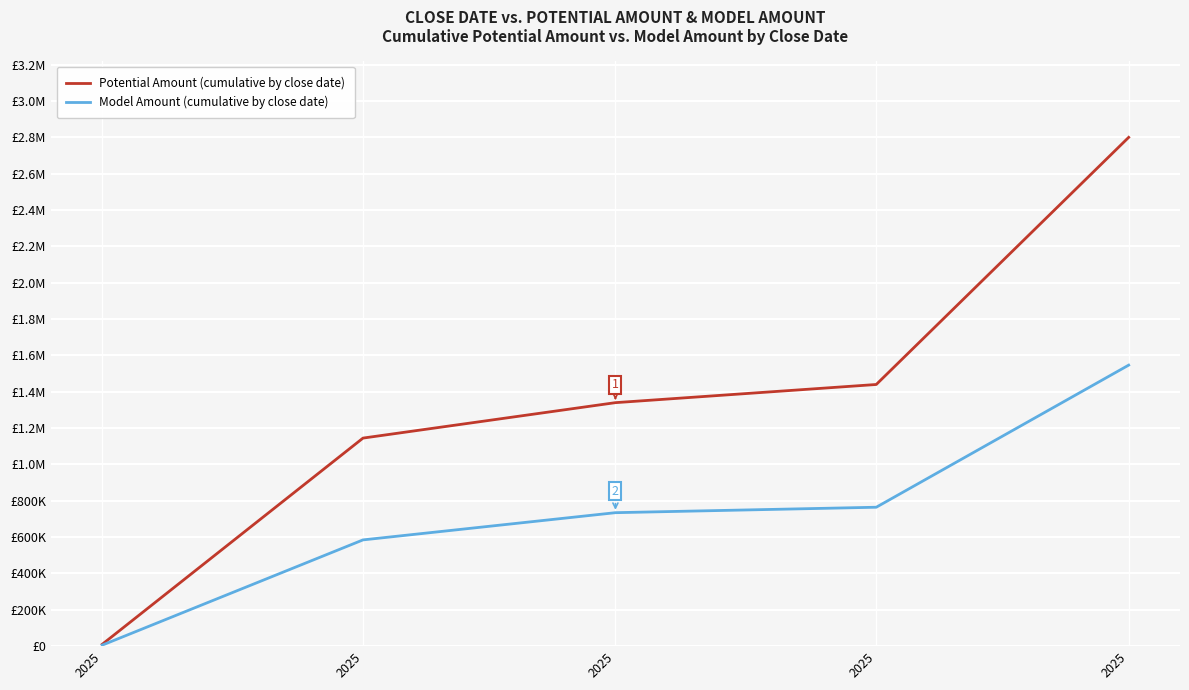

Does the chart display data point markers on the line(s)?

No